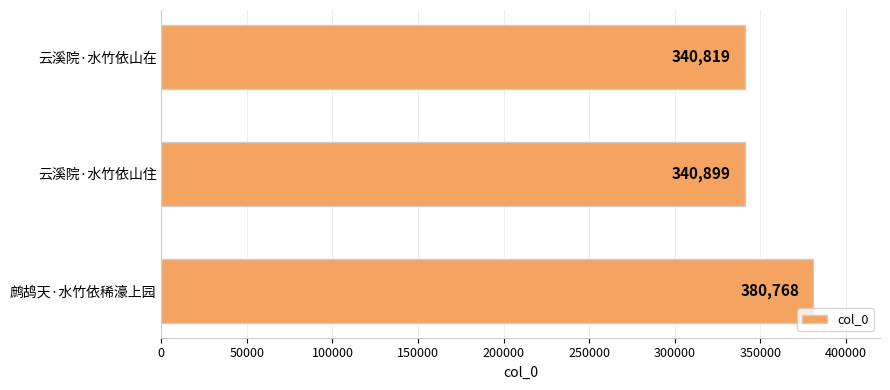

Where is the data nearest to the value 360793?

云溪院·水竹依山住